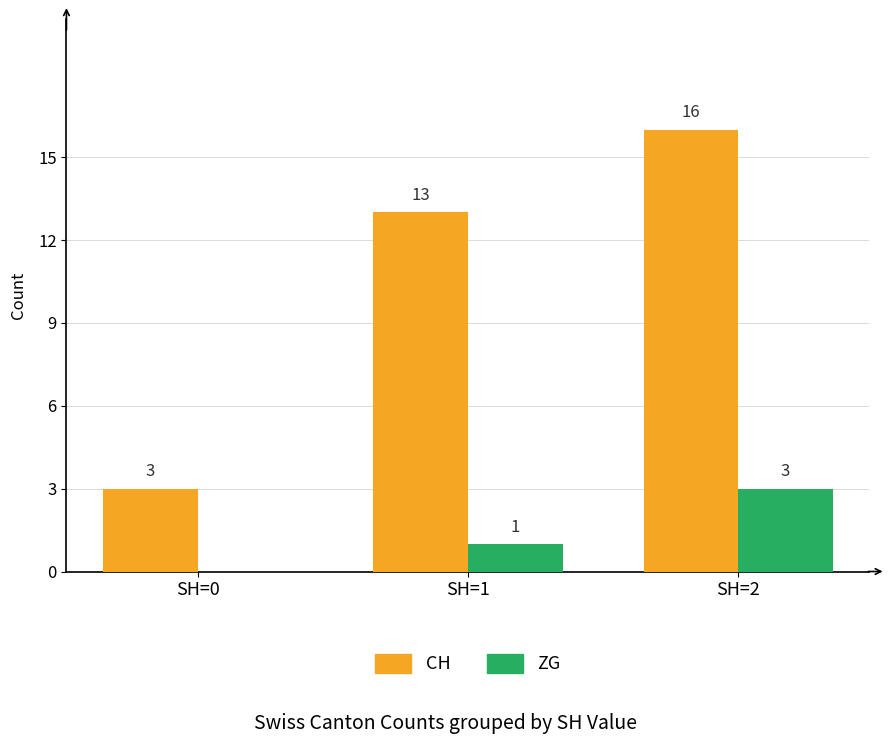

Which label corresponds to the largest value in the chart?

SH=2